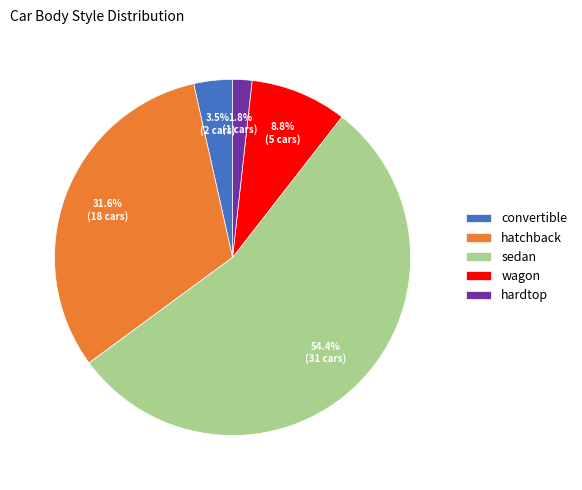

How many segments does this pie chart have?

5